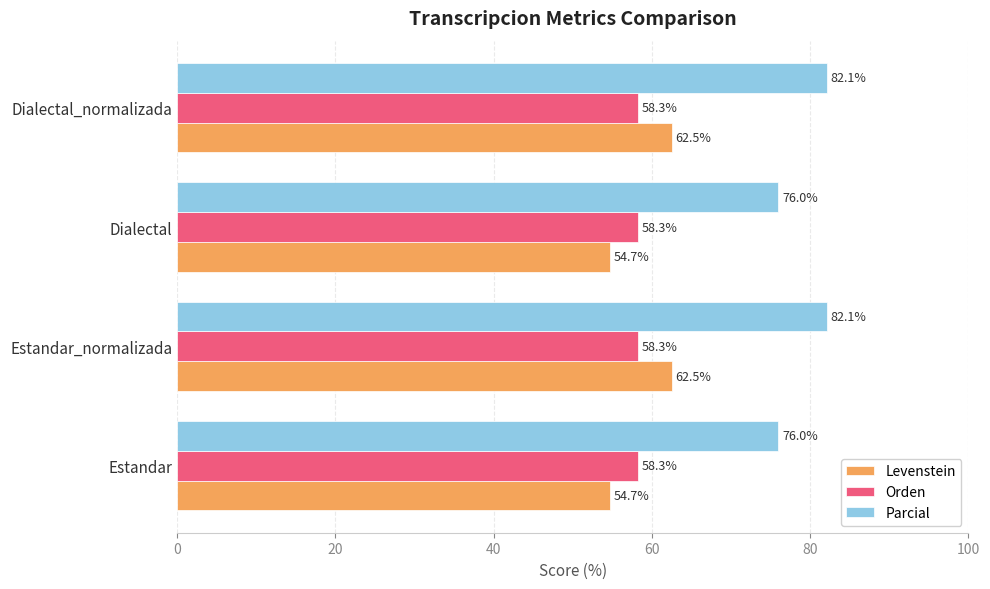

Which series changed the most between Estandar and Estandar_normalizada?

Levenstein